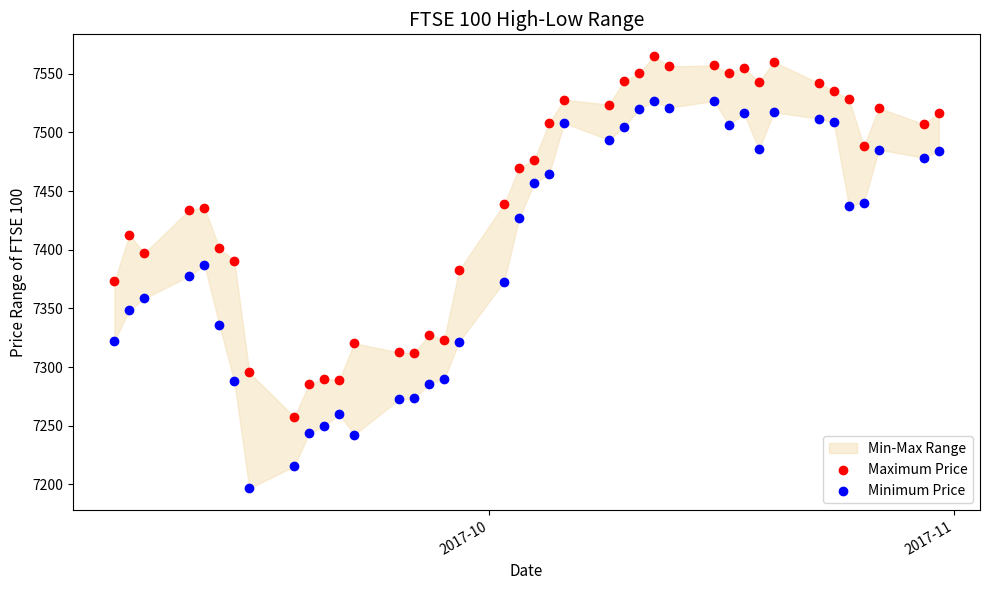

Across all data points, what is the range of Y values (max minus min)?

368.5